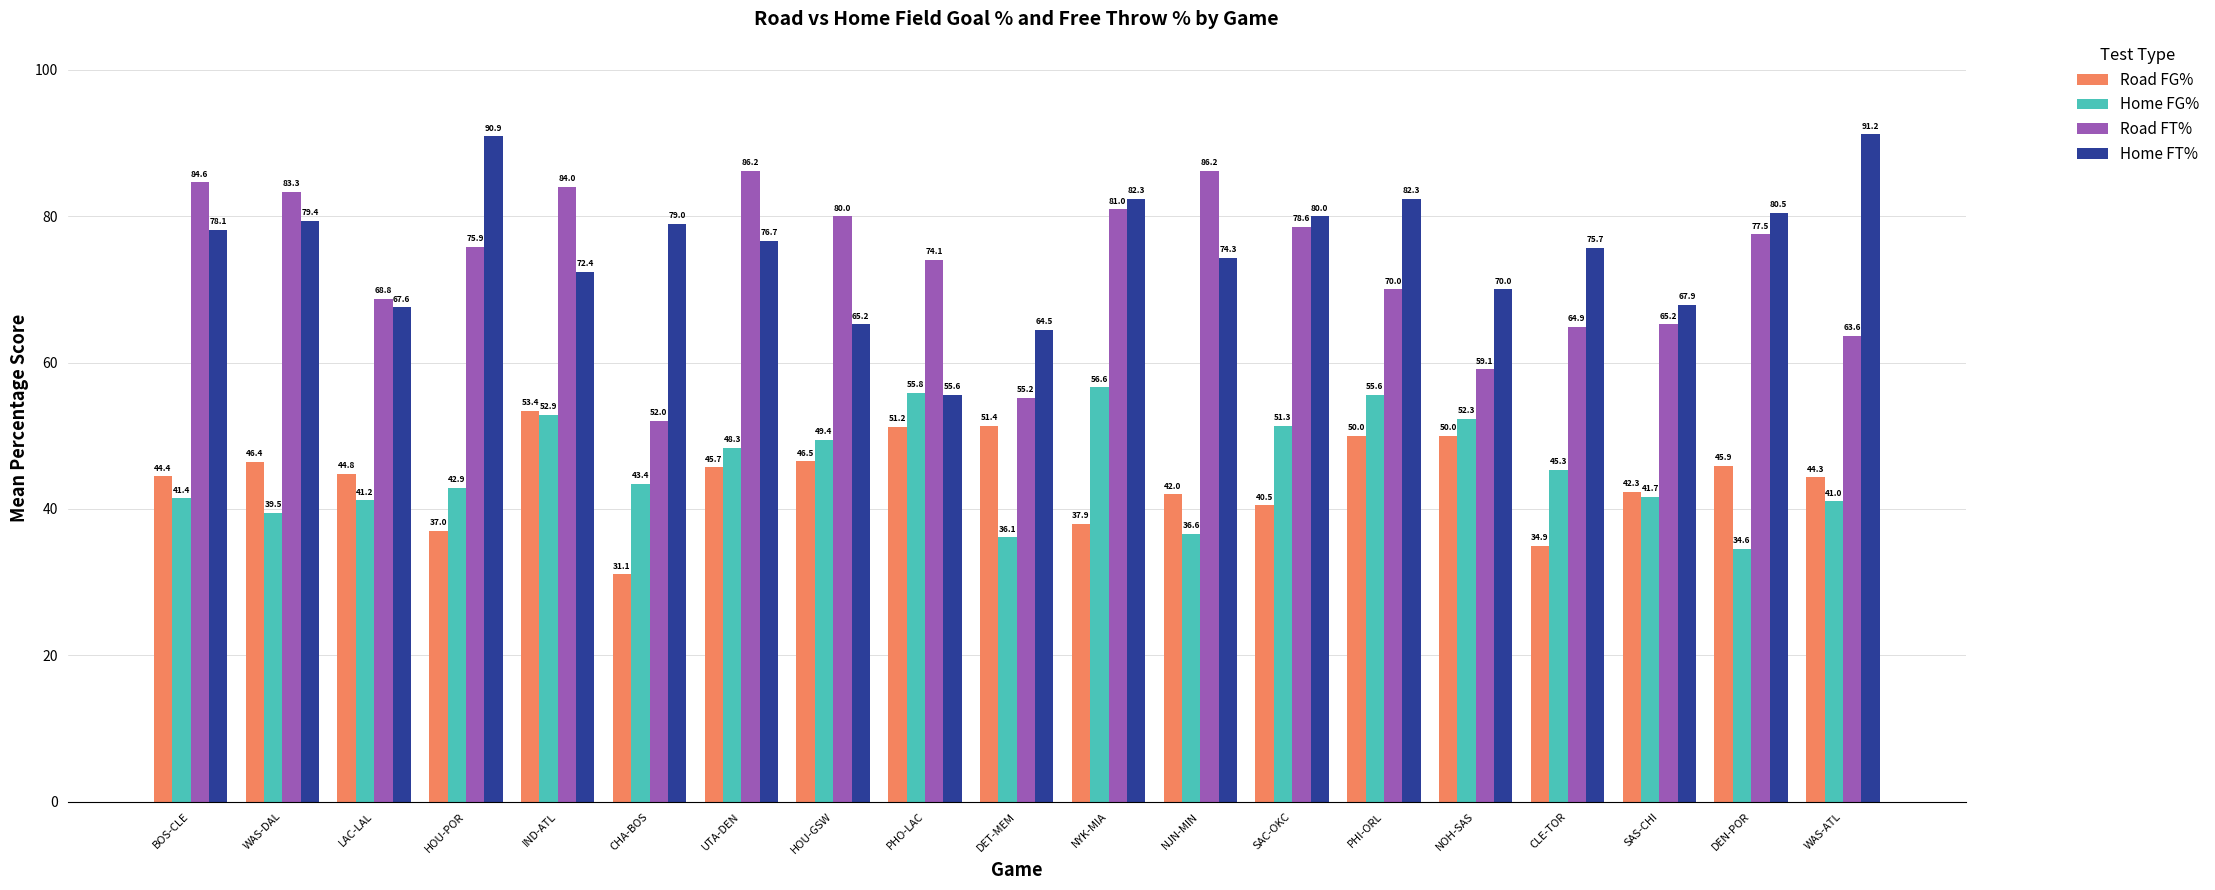

How many series are shown in this chart?

4